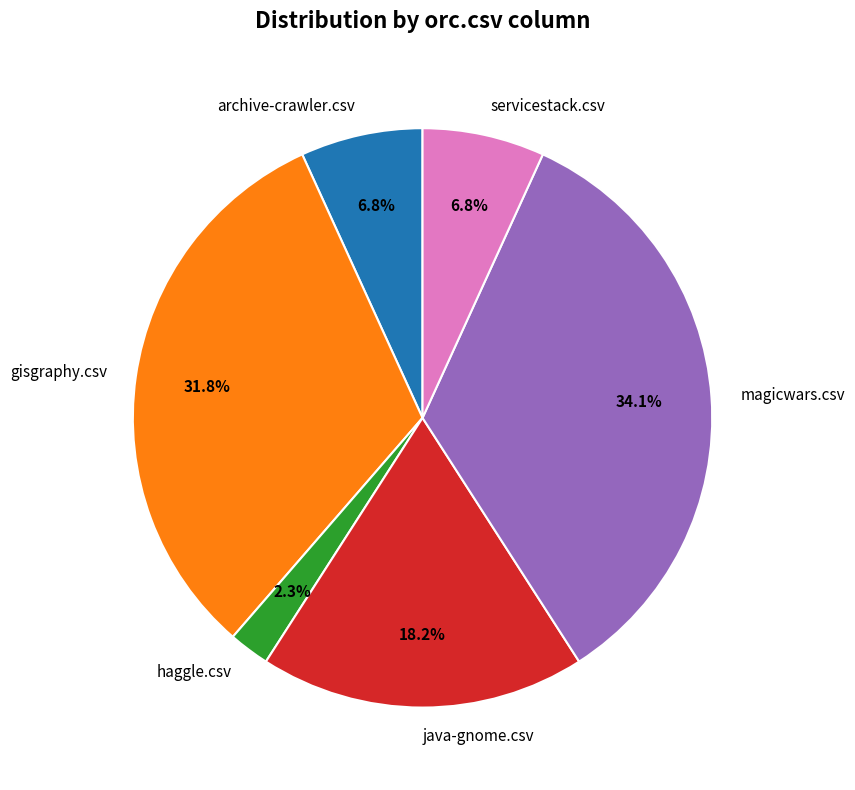

Is magicwars.csv the majority of the pie?

No